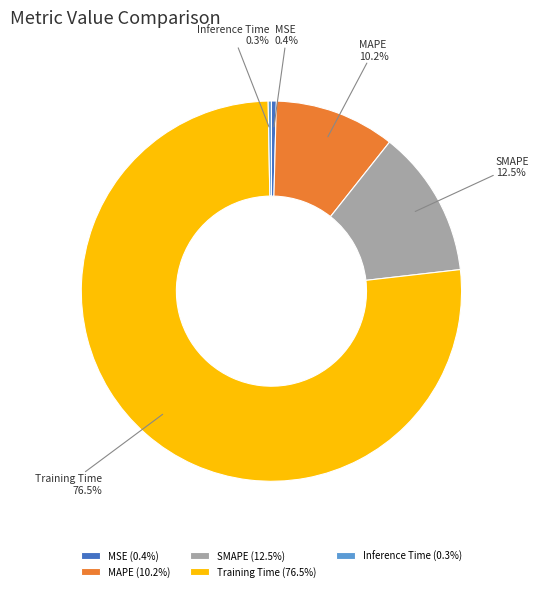

Is Training Time (76.5%) the majority of the pie?

Yes